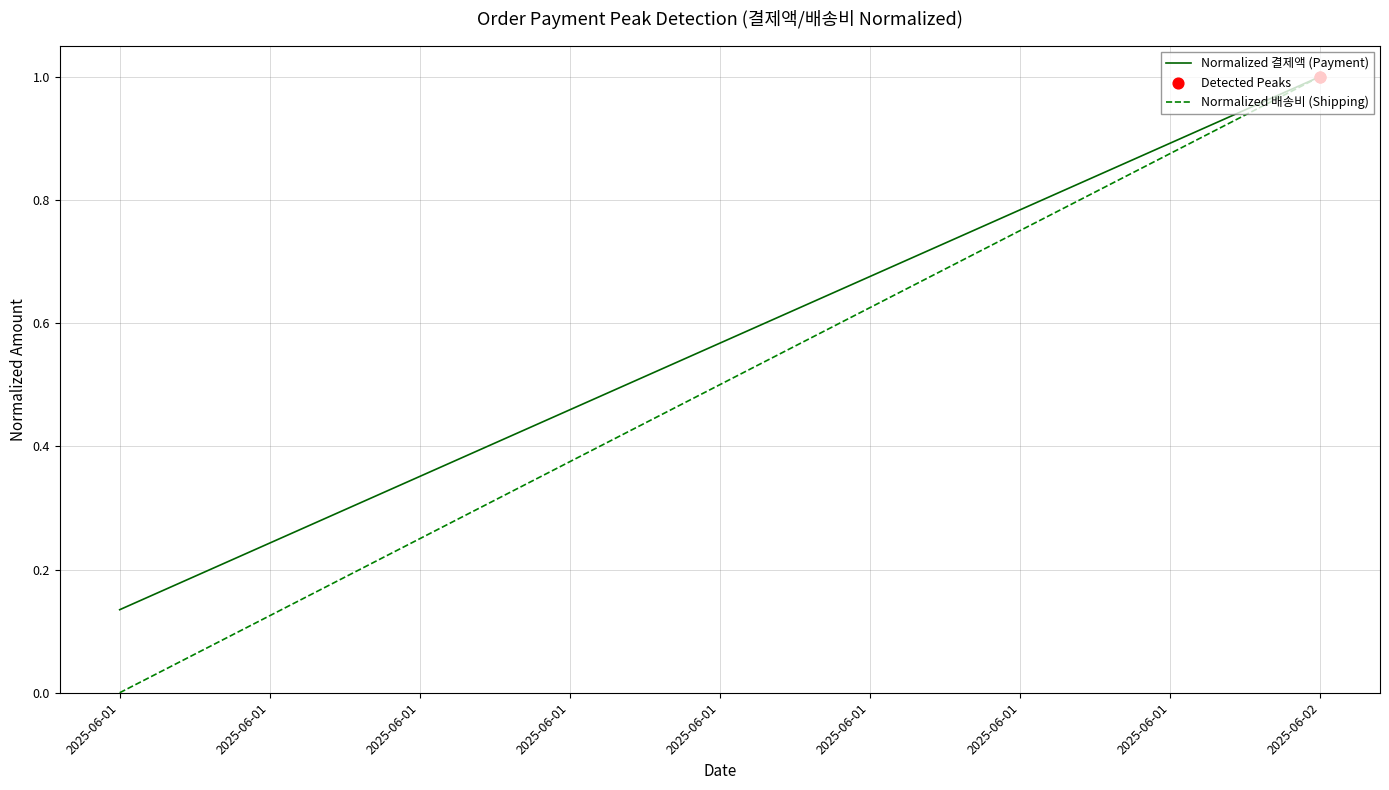

Which series has the largest Y range (max minus min)?

Normalized 배송비 (Shipping)